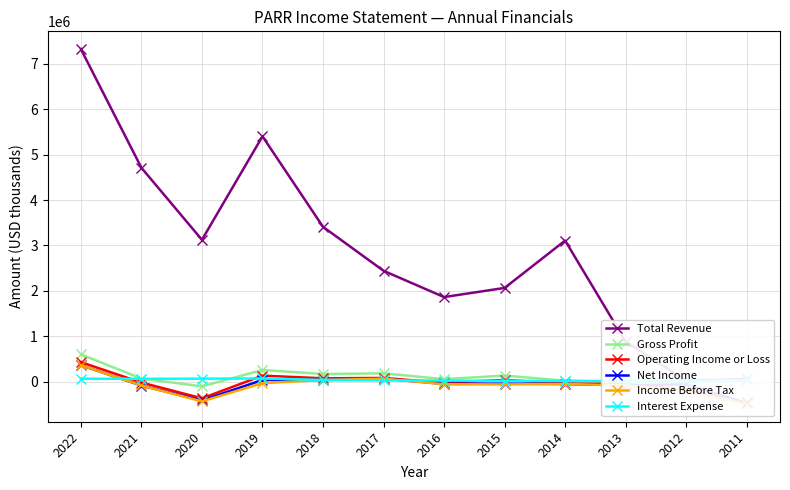

How many series are shown in this chart?

6